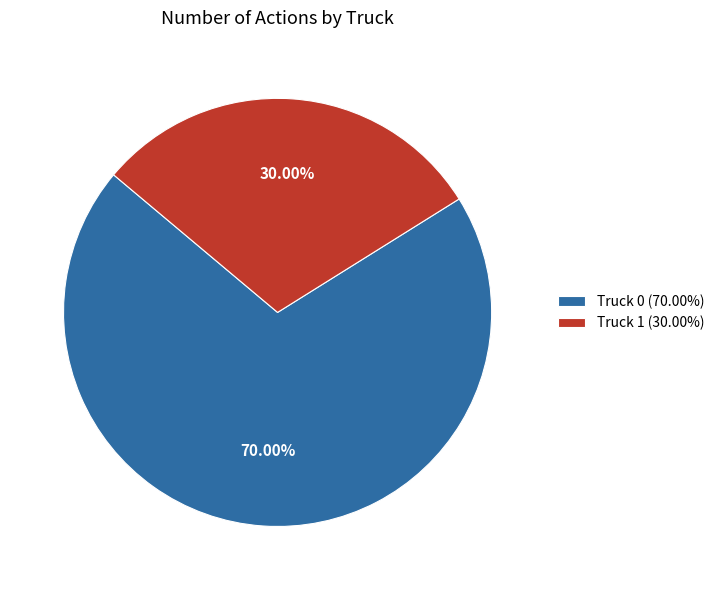

Which slice is the largest?

Truck 0